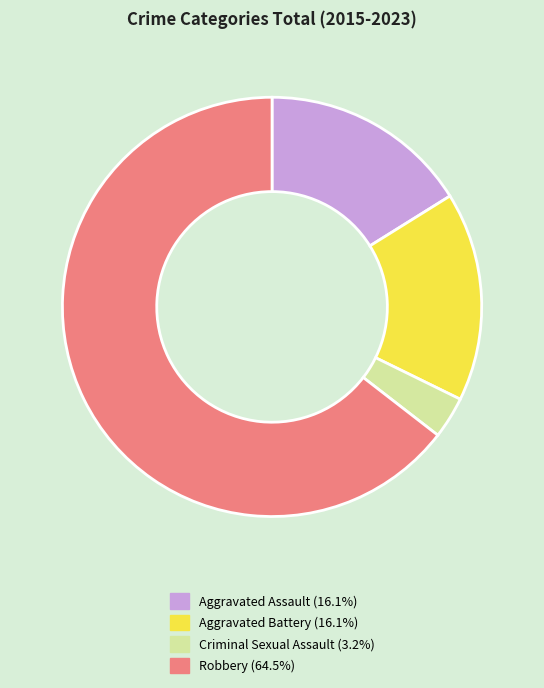

True or false: Robbery accounts for 57% of the total.

False